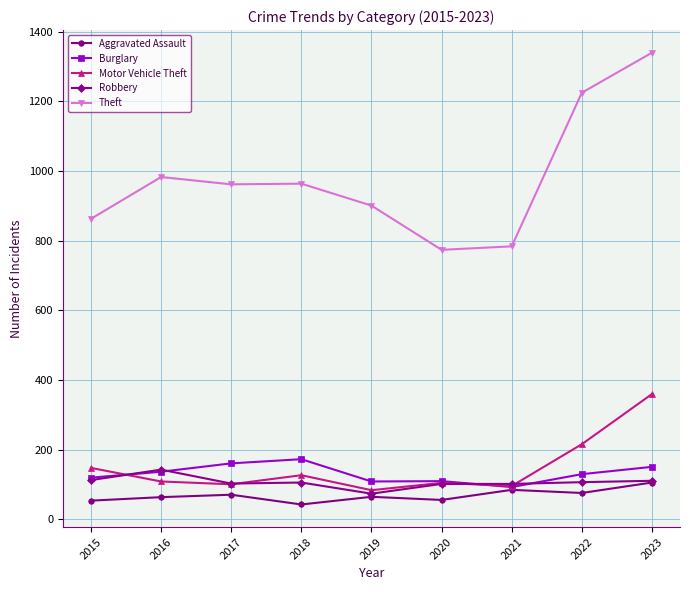

The value of Theft at 2020 is 371. True or false?

False